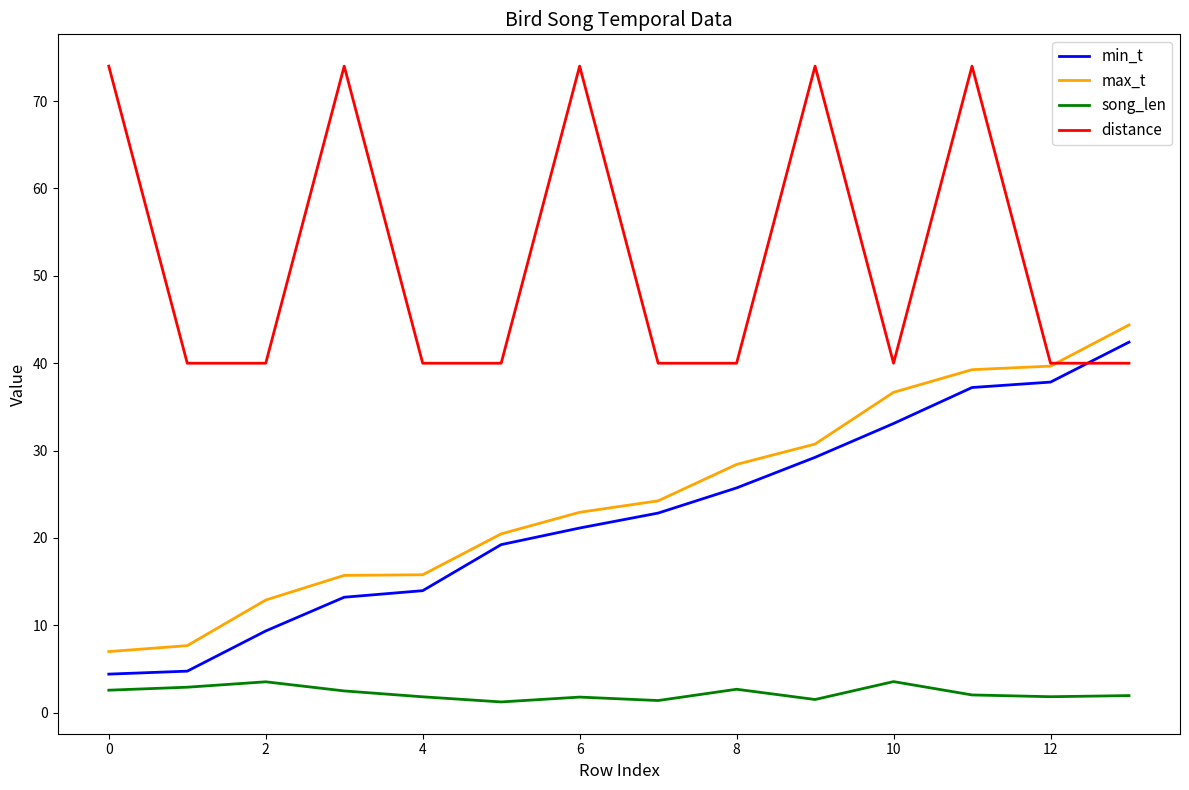

What is the minimum value for distance?

40.0